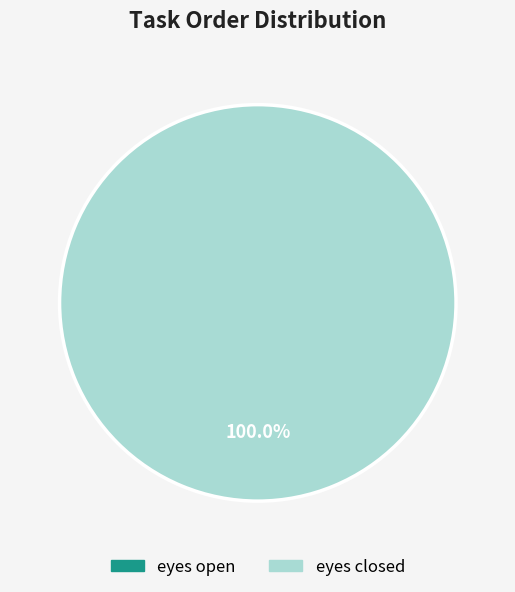

To the nearest percent, what is the average slice percentage?

50%